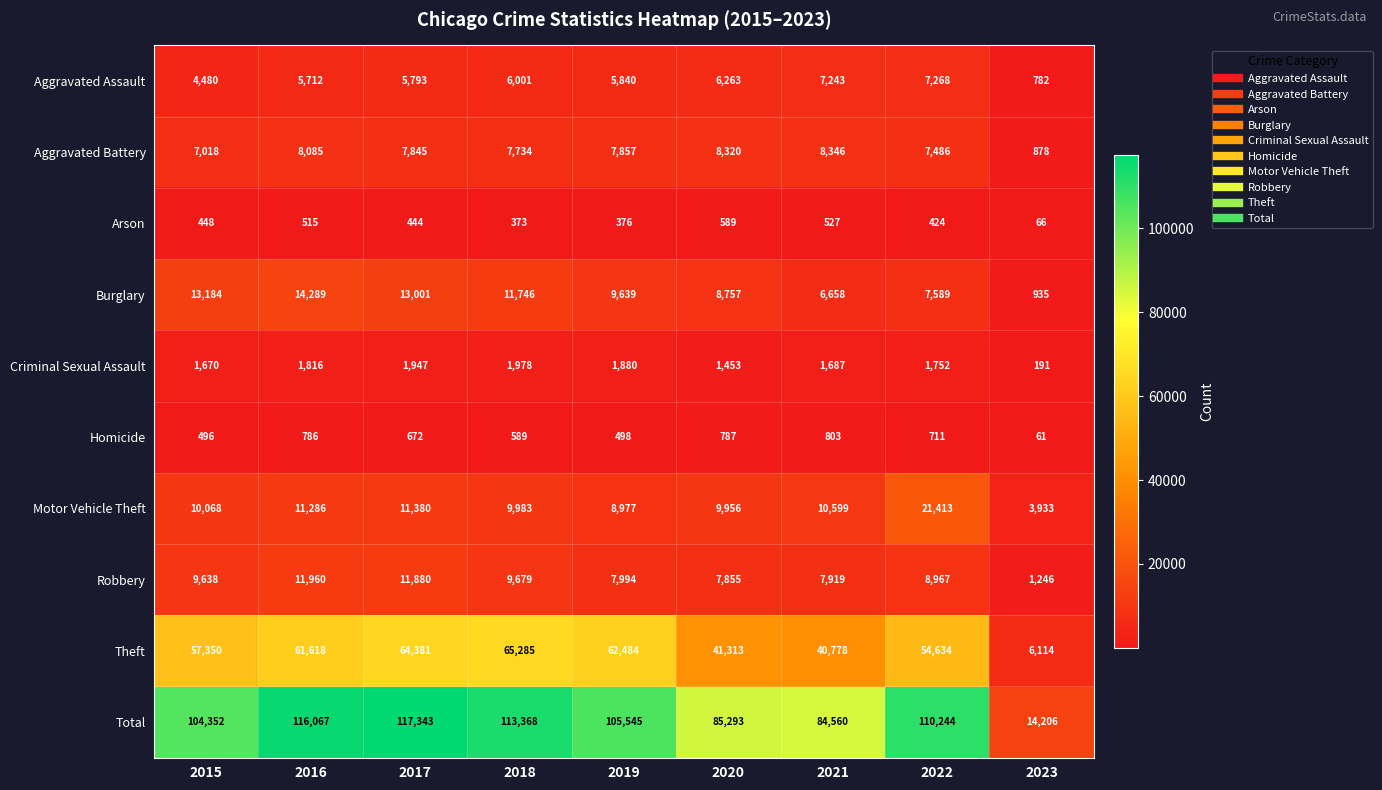

Rank the series by their maximum value, from highest to lowest.

Total, Theft, Motor Vehicle Theft, Burglary, Robbery, Aggravated Battery, Aggravated Assault, Criminal Sexual Assault, Homicide, Arson